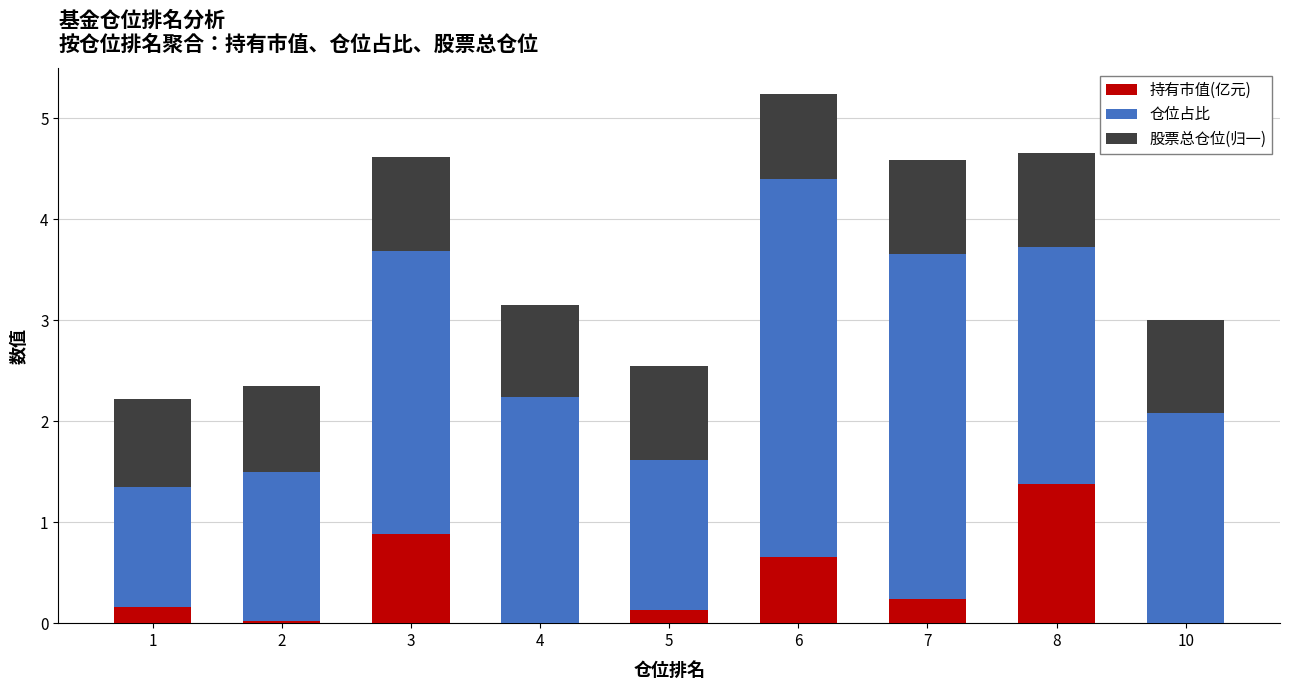

Are the bars grouped side by side (vs. stacked)?

No